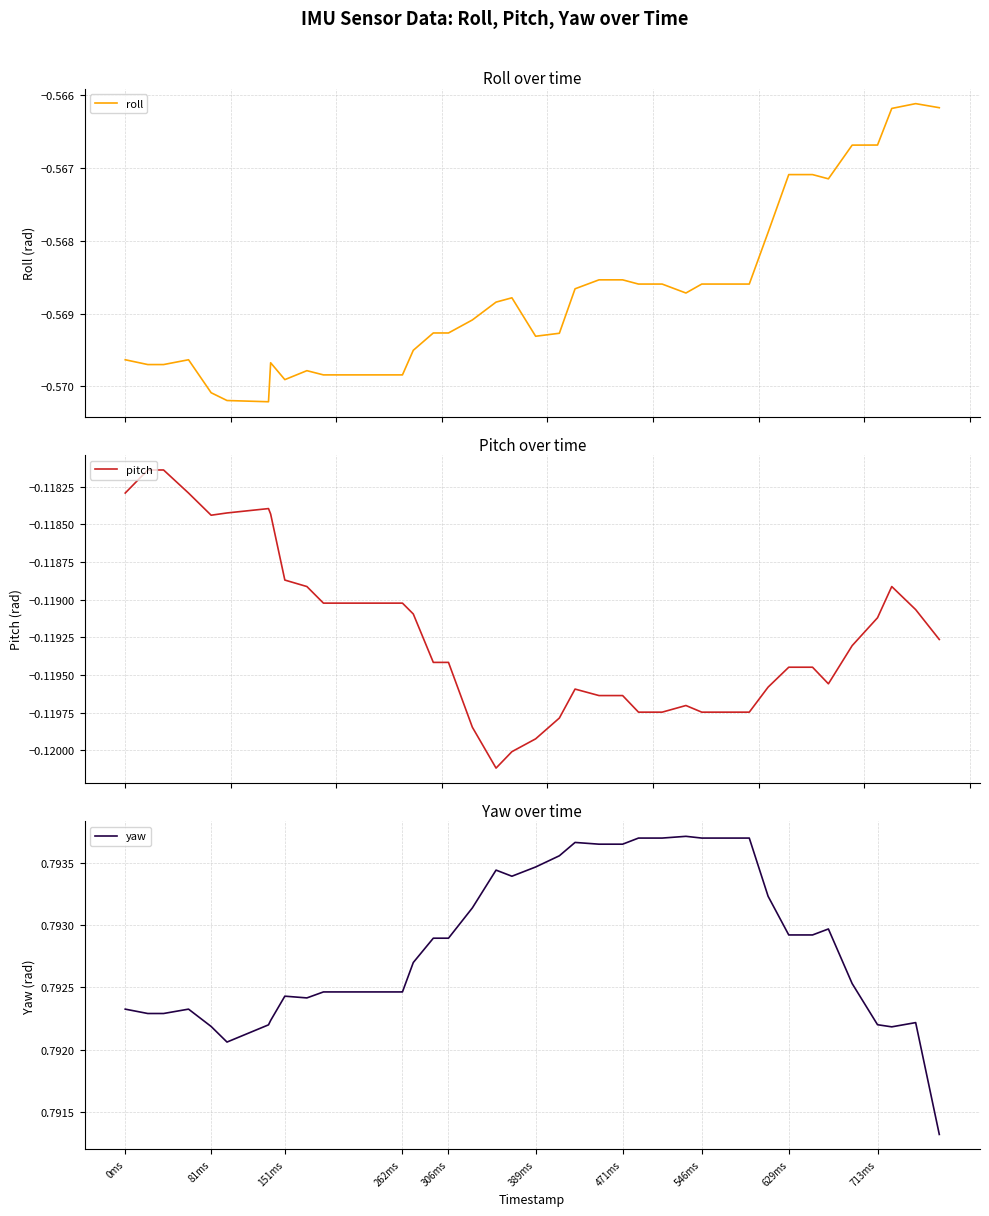

True or false: pitch and yaw intersect in this chart.

False